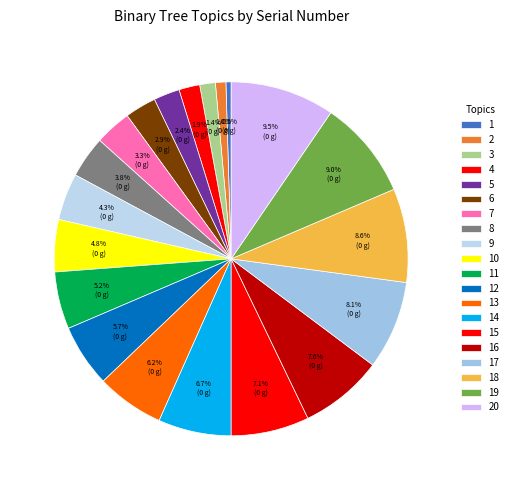

Count the number of slices in the pie.

20